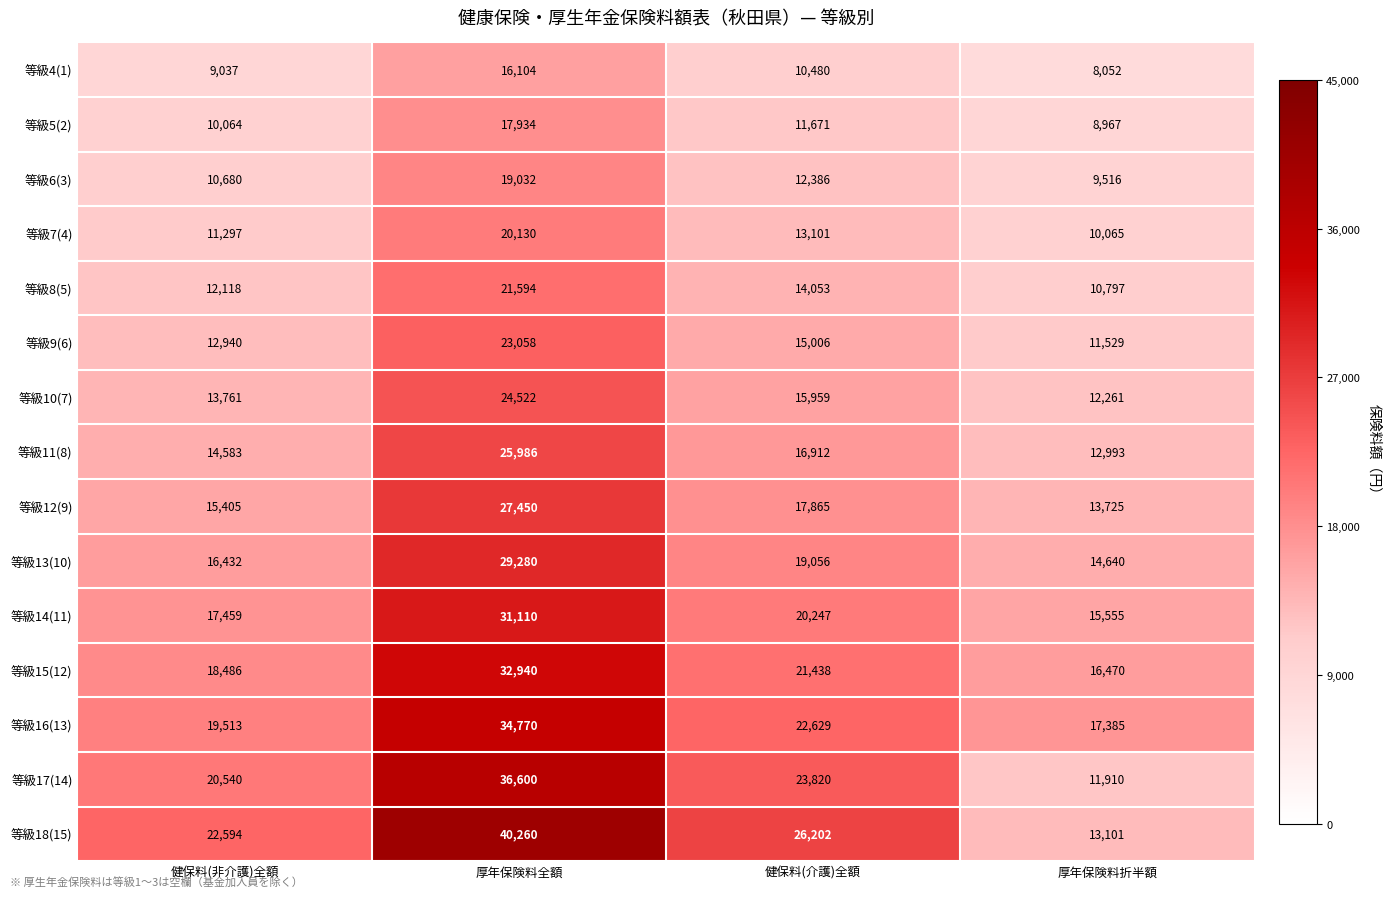

Between 健保料(非介護)全額 and 厚年保険料折半額, which series saw the biggest shift?

等級18(15)